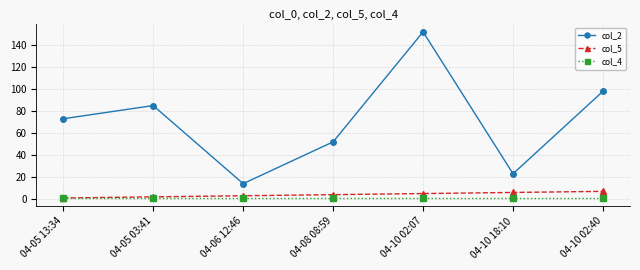

List the series in order of their peak value, lowest first.

col_4, col_5, col_2